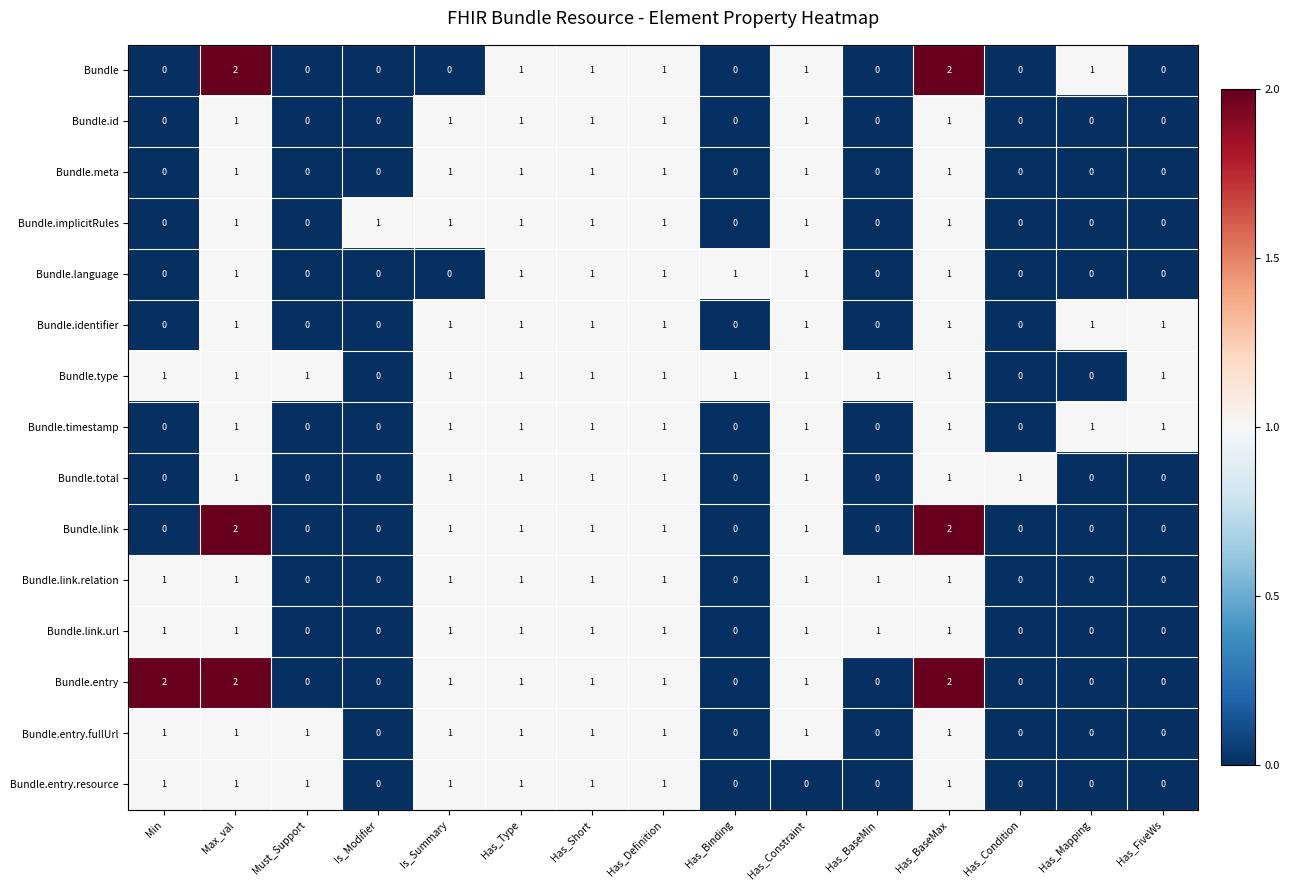

Which series has the largest total across all categories?

Bundle.type